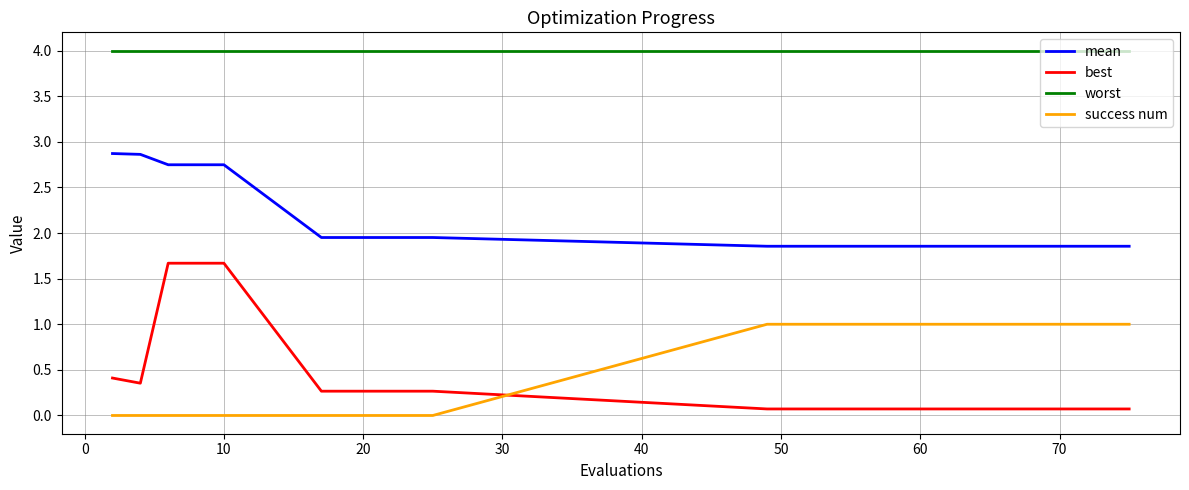

Rank the series by their maximum value, from highest to lowest.

worst, mean, best, success num